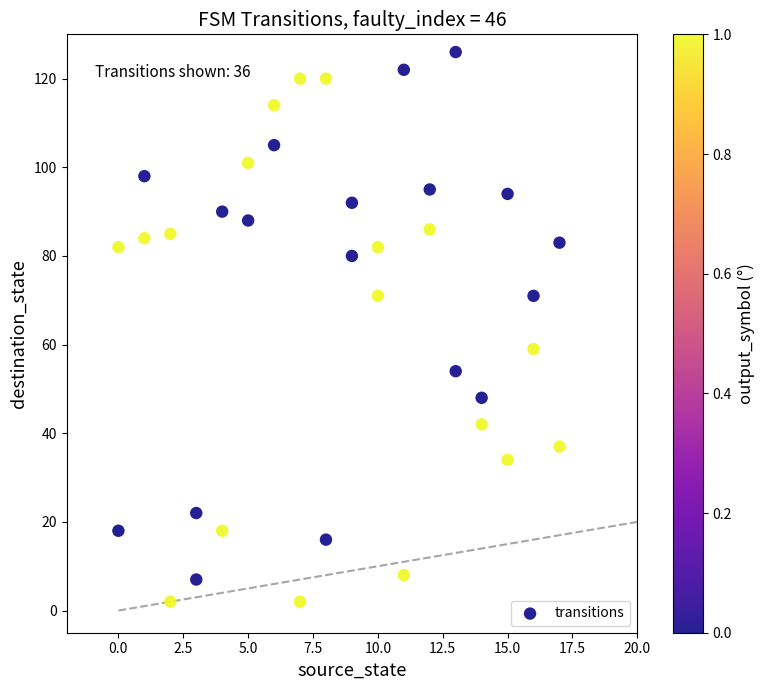

What is the range of X values (max minus min)?

17